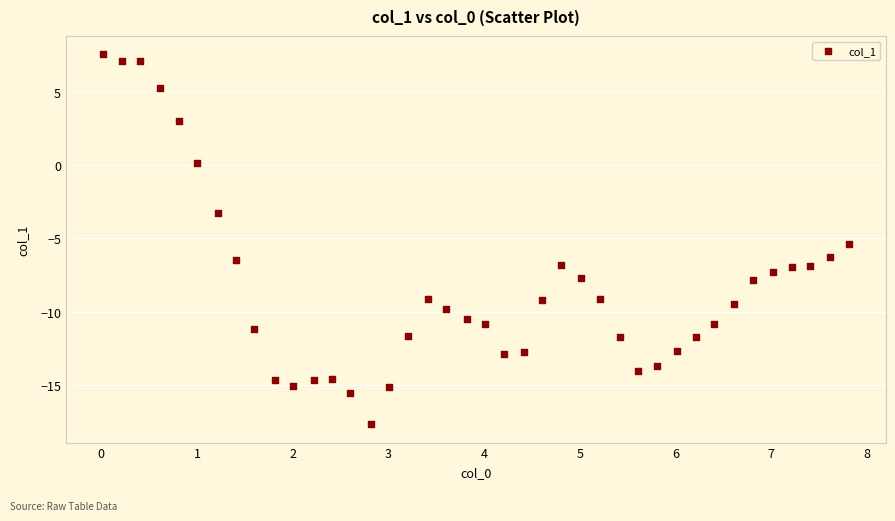

What Y value in the scatter plot is closest to -5?

-5.4